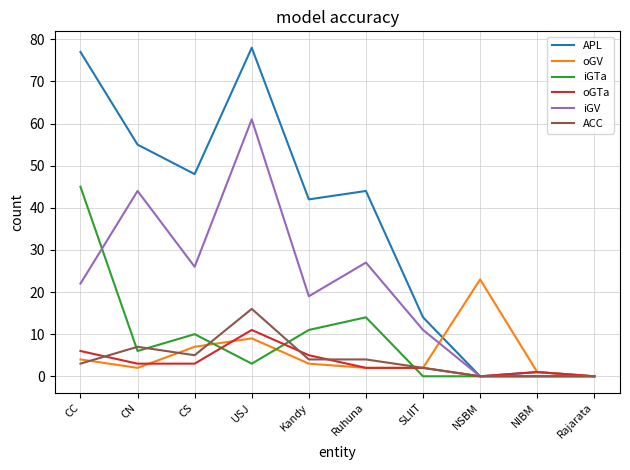

How many lines are shown in the chart?

6